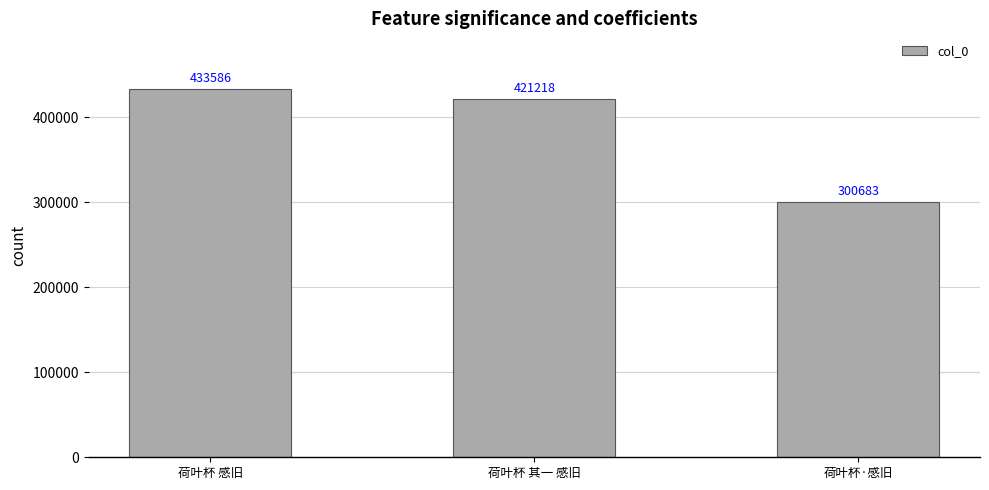

The chart shows a value of 300683 at 荷叶杯·感旧. True or false?

True